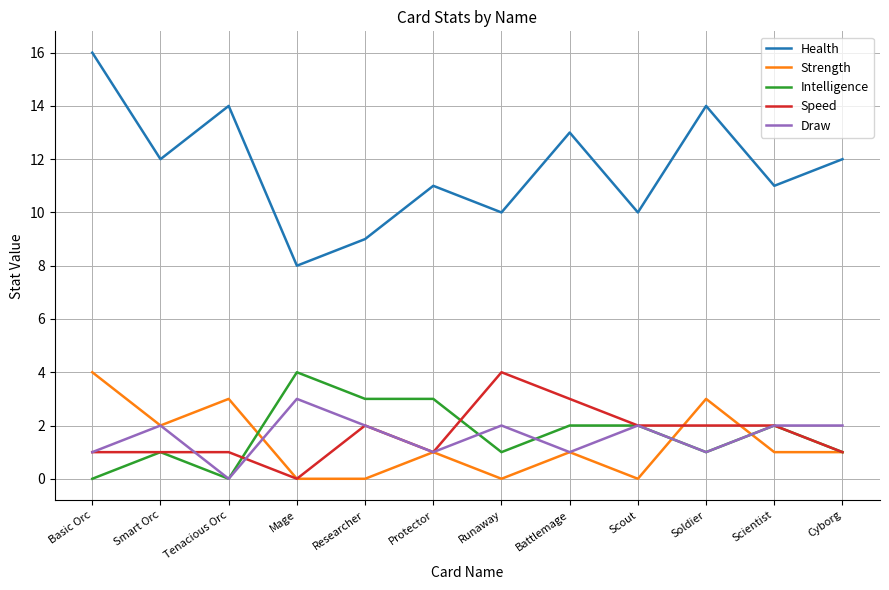

How many Strength values are between 0 and 3?

11